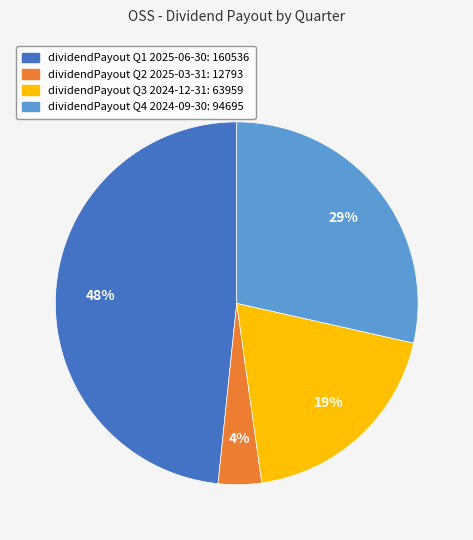

Is there a majority slice in this chart?

No